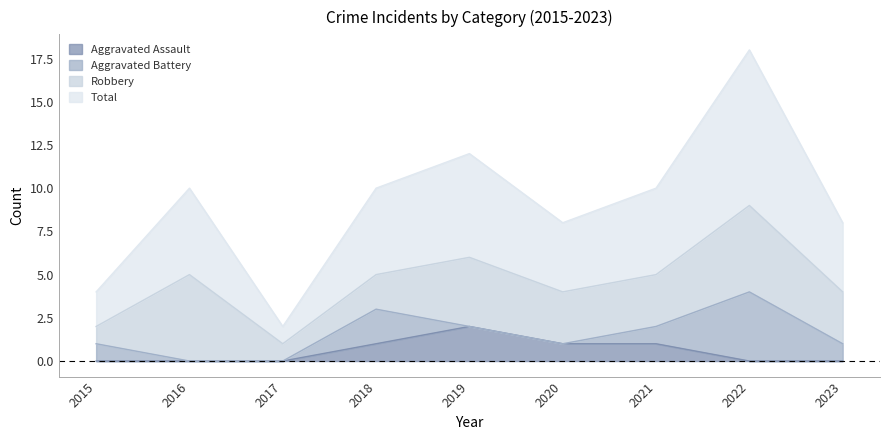

True or false: Aggravated Assault and Total cross at least once.

False